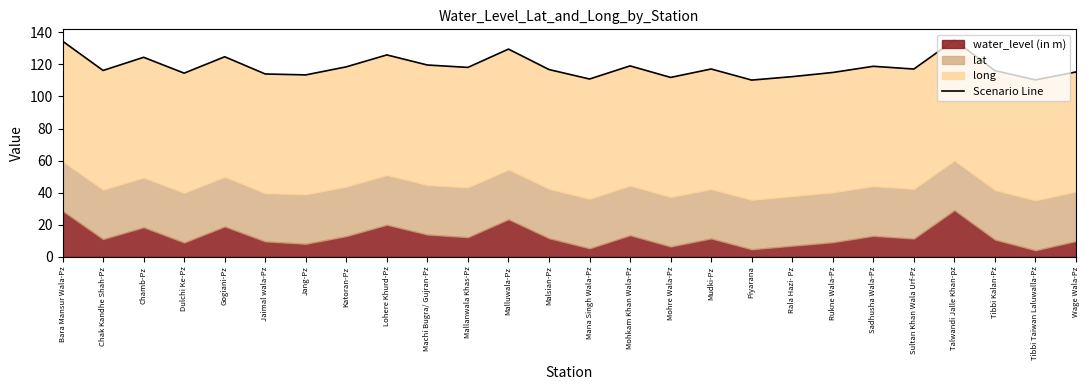

At which label does the data first exceed 117?

Bara Mansur Wala-Pz